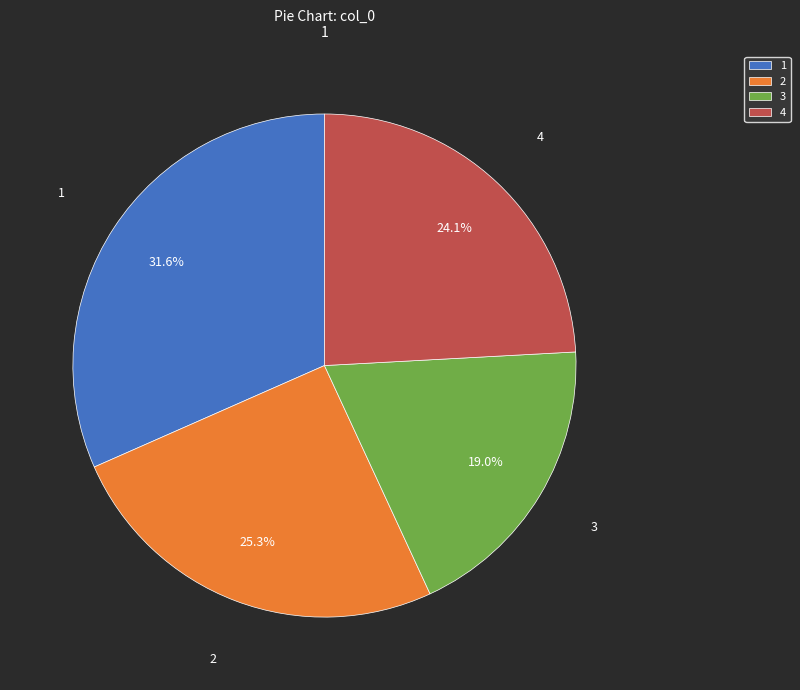

The 4 slice represents 15% of the pie. True or false?

False